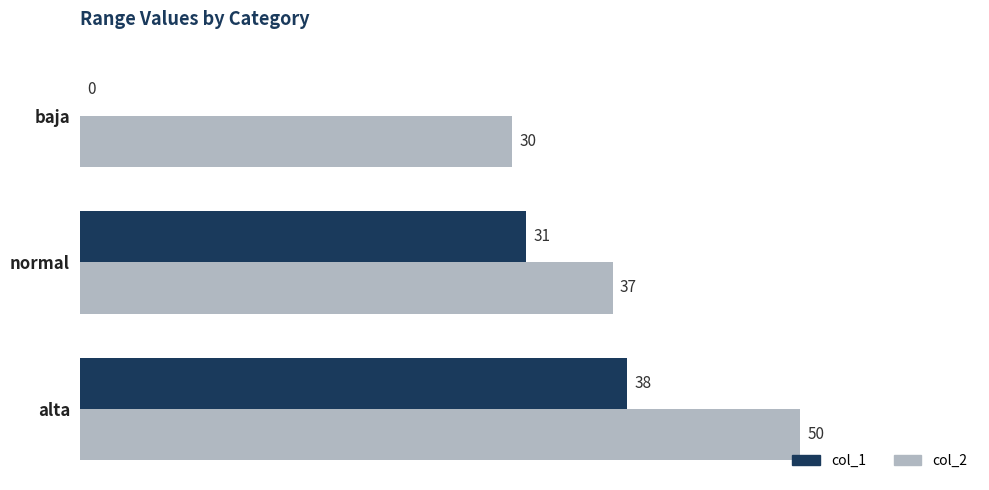

Between baja and alta, which series saw the biggest shift?

col_1